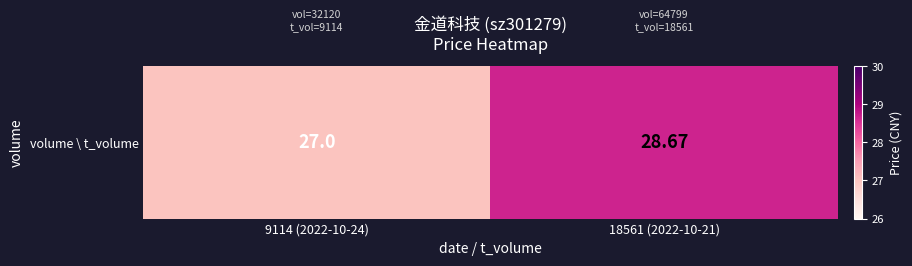

What is the smallest value displayed?

27.0